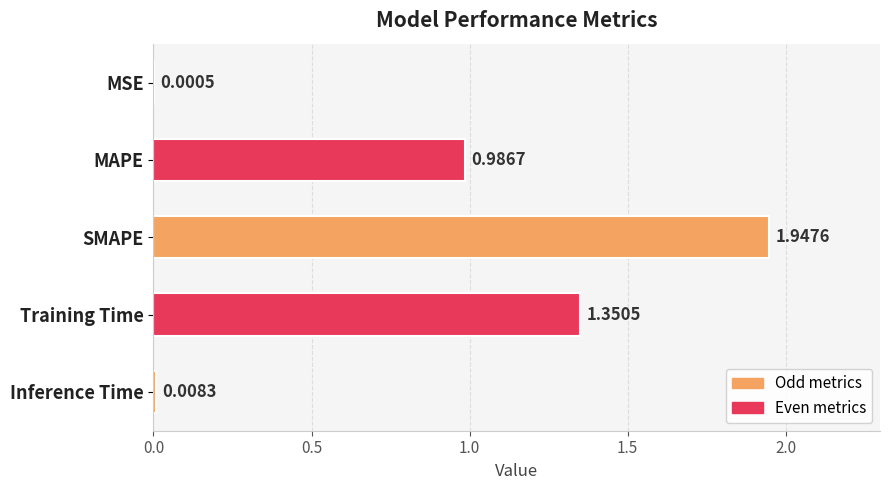

Between MAPE and MSE, which is larger?

MAPE